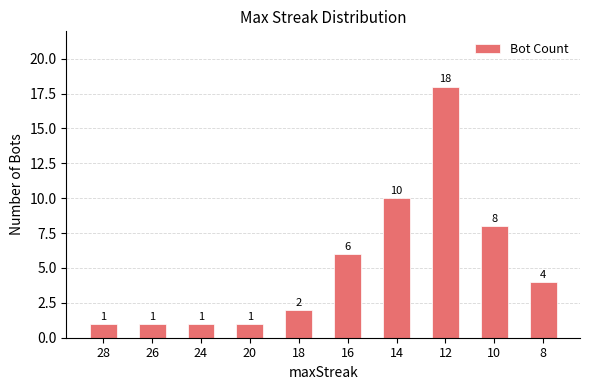

Which label corresponds to the largest value in the chart?

12